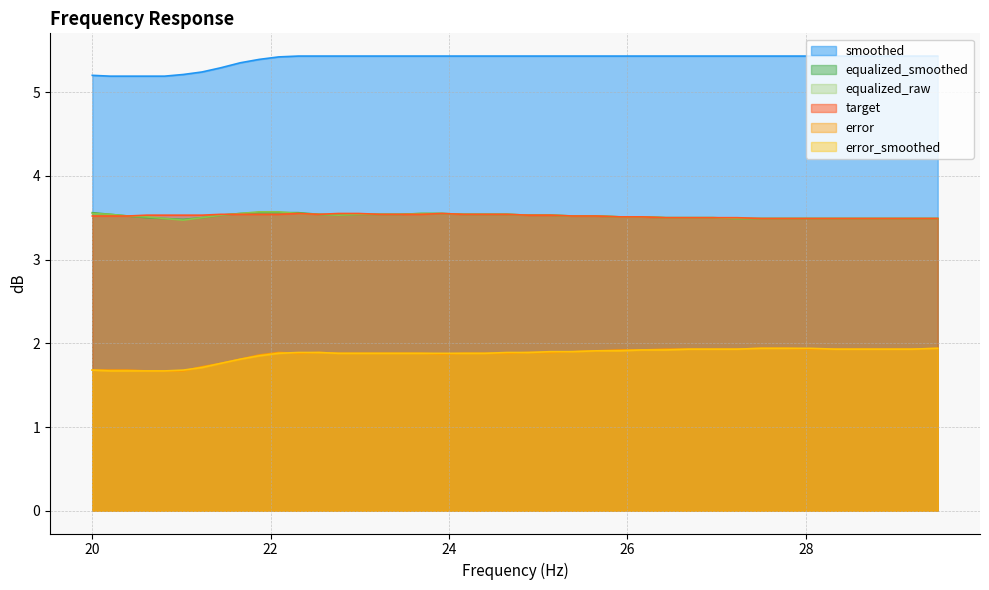

Rank the series by their maximum value, from lowest to highest.

error, error_smoothed, target, equalized_smoothed, equalized_raw, smoothed